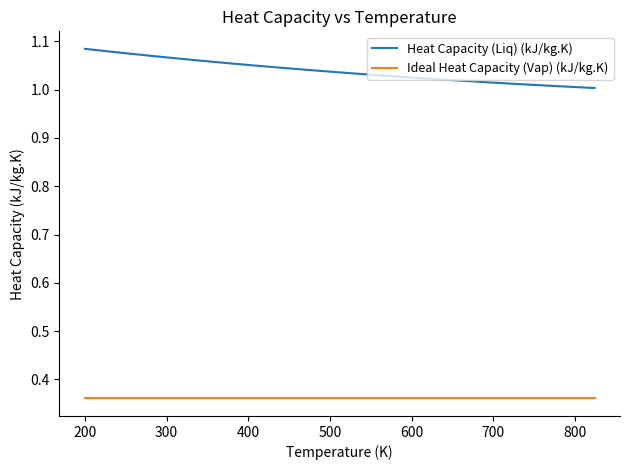

Rank the series by their average value, from highest to lowest.

Heat Capacity (Liq) (kJ/kg.K), Ideal Heat Capacity (Vap) (kJ/kg.K)